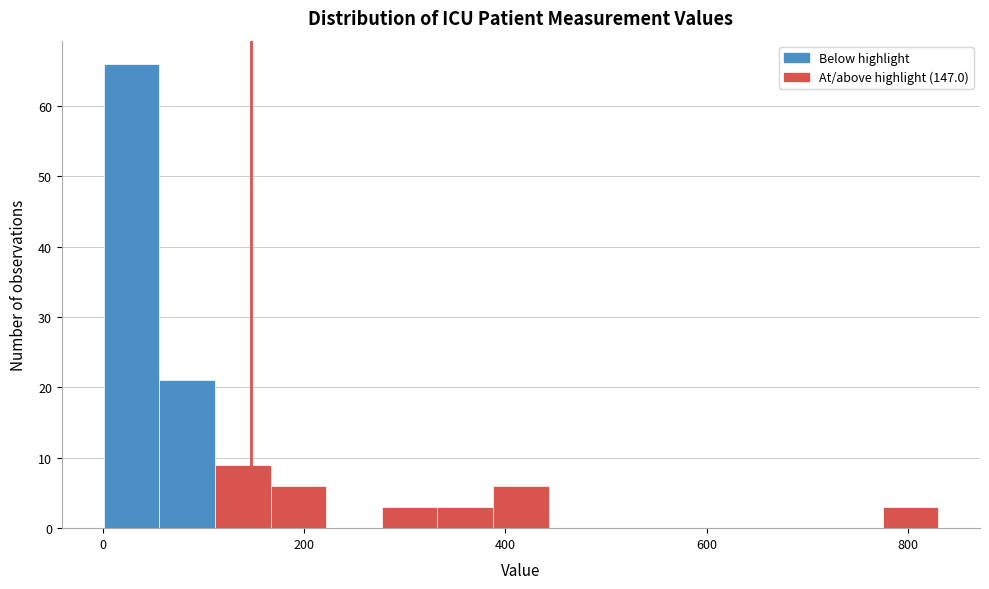

Around what value on the x-axis is the tallest bar? Give the approximate position of its centre, as read against the axis.

20